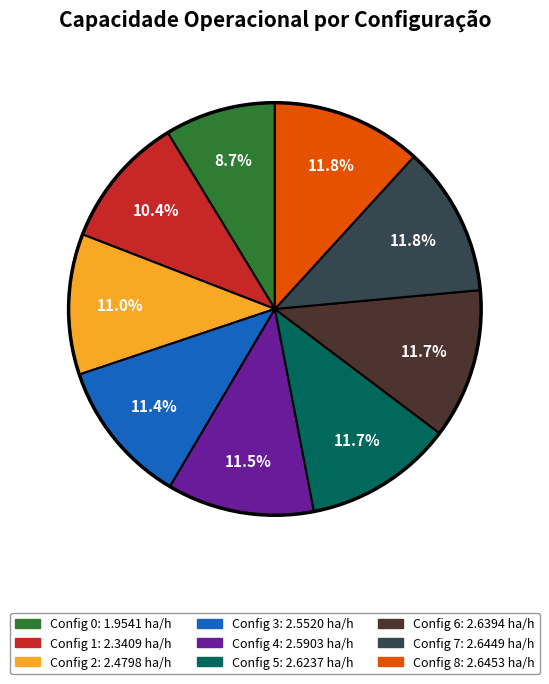

To the nearest percent, what is the average slice percentage?

11%